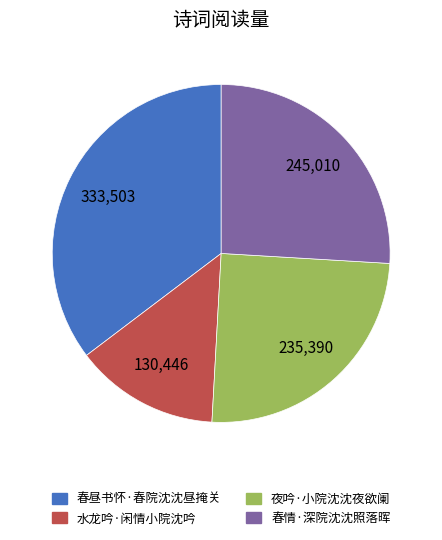

What is the ratio of the value at 春昼书怀·春院沈沈昼掩关 to the value at 春情·深院沈沈照落晖?

1.4